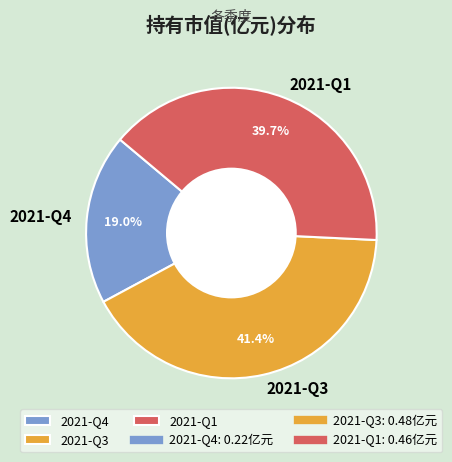

What is the total percentage of 2021-Q4 and 2021-Q1?

58.6%